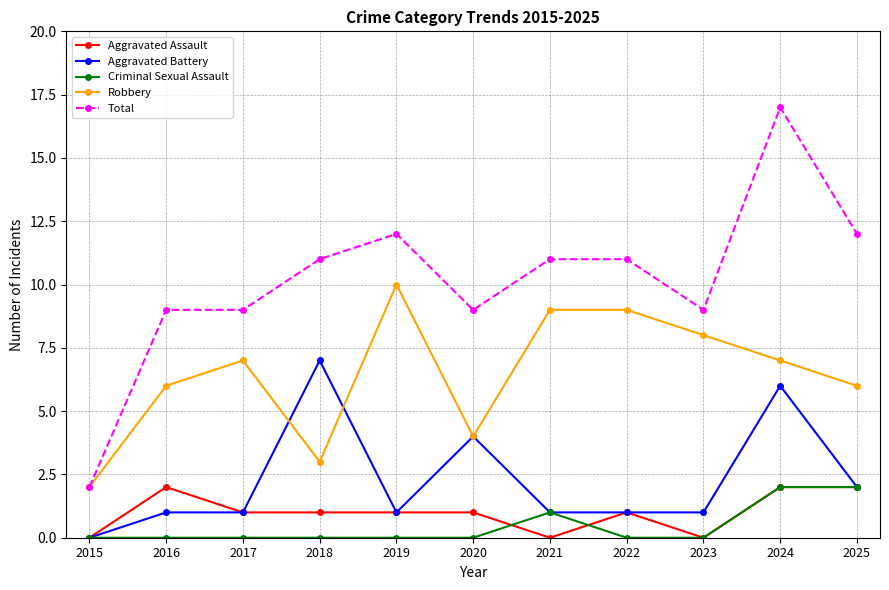

What is the sum of the Criminal Sexual Assault values at 2019 and 2025?

2